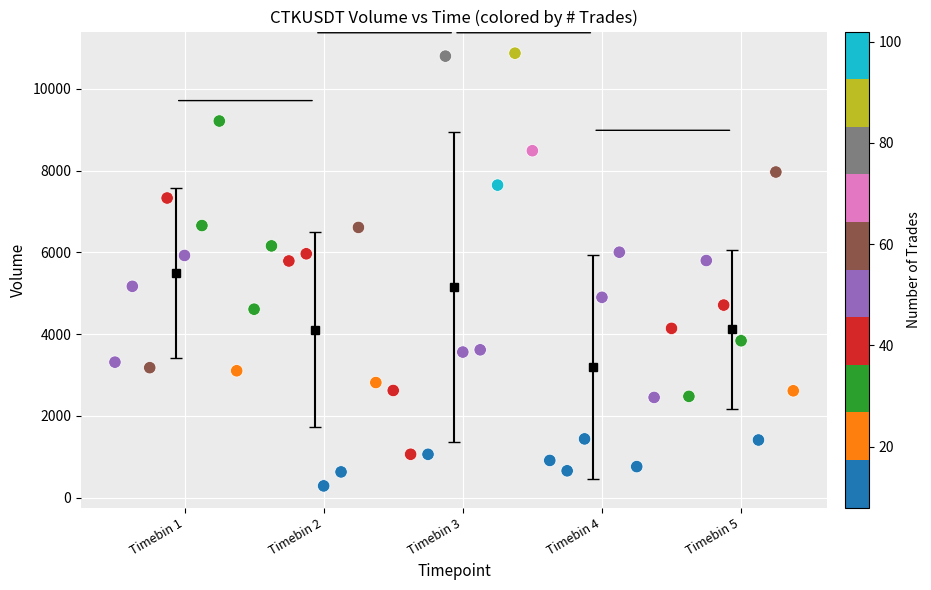

What is the range of Y values (max minus min)?

10589